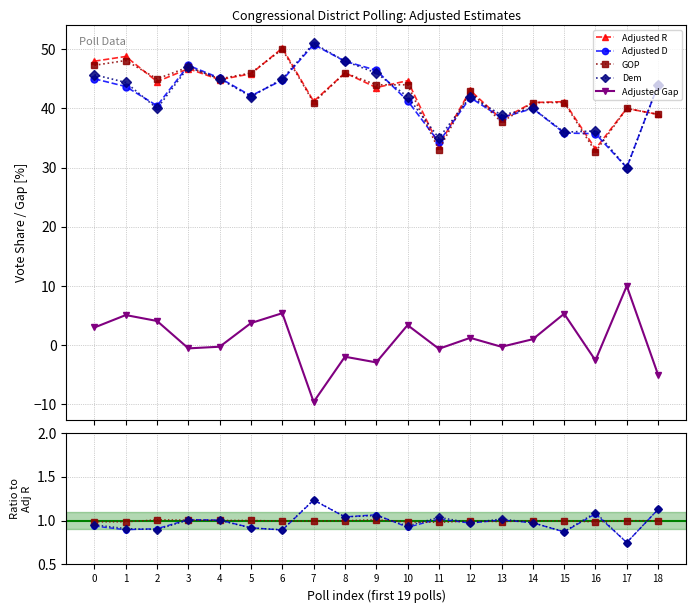

What is the sum of the GOP values at 8 and 17?

2.0